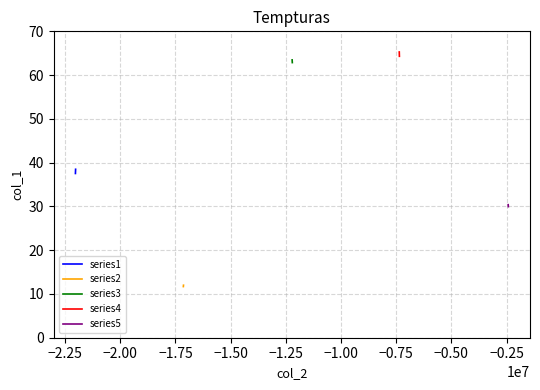

What is the value of the series3 point at the 1st from the left?

63.5